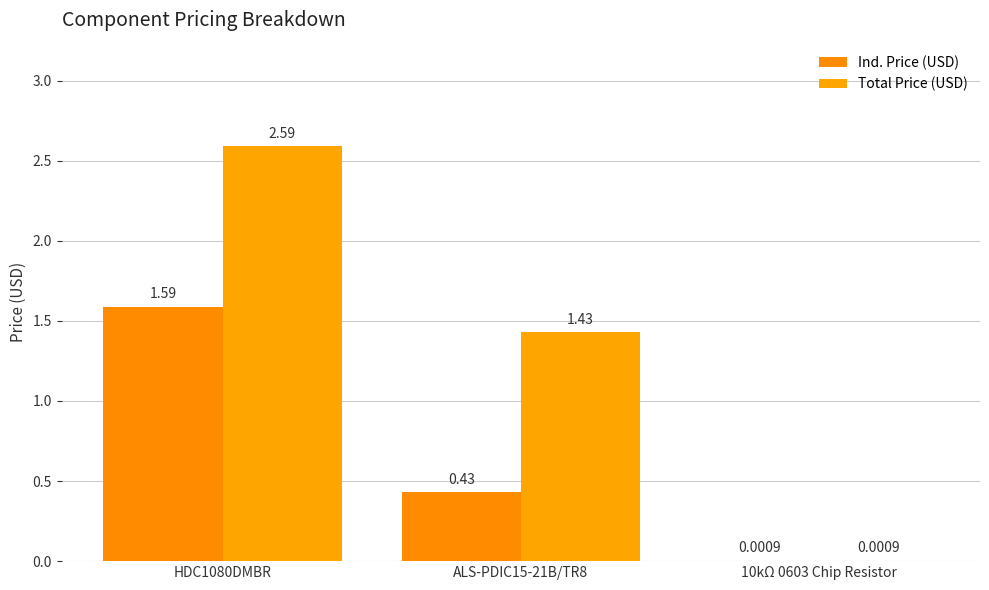

Which series has the largest total across all categories?

Total Price (USD)